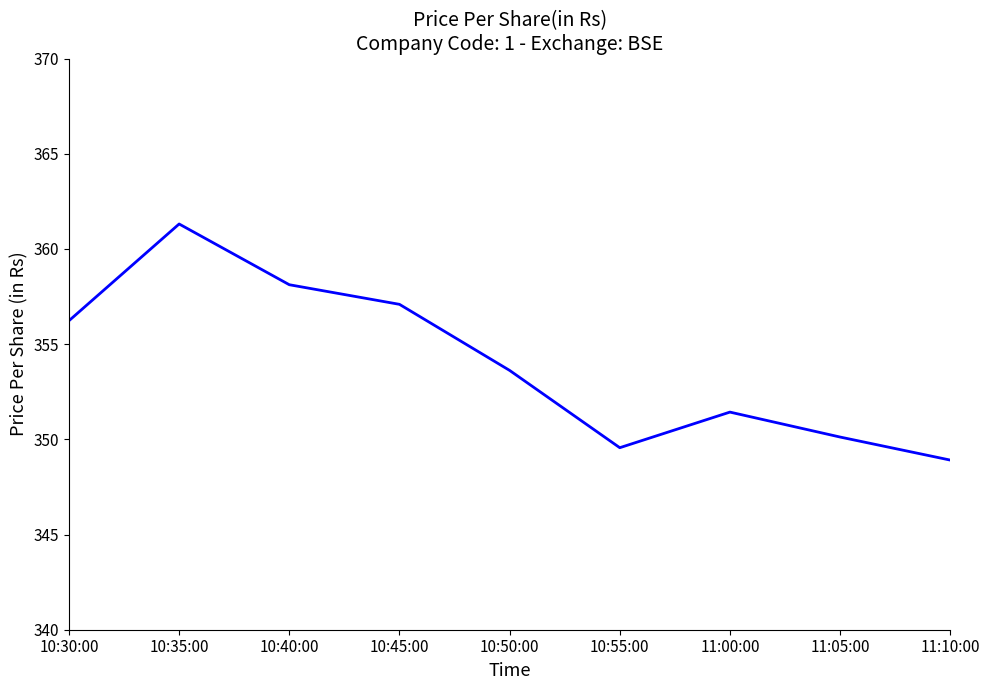

What position from the right is 10:50:00?

5